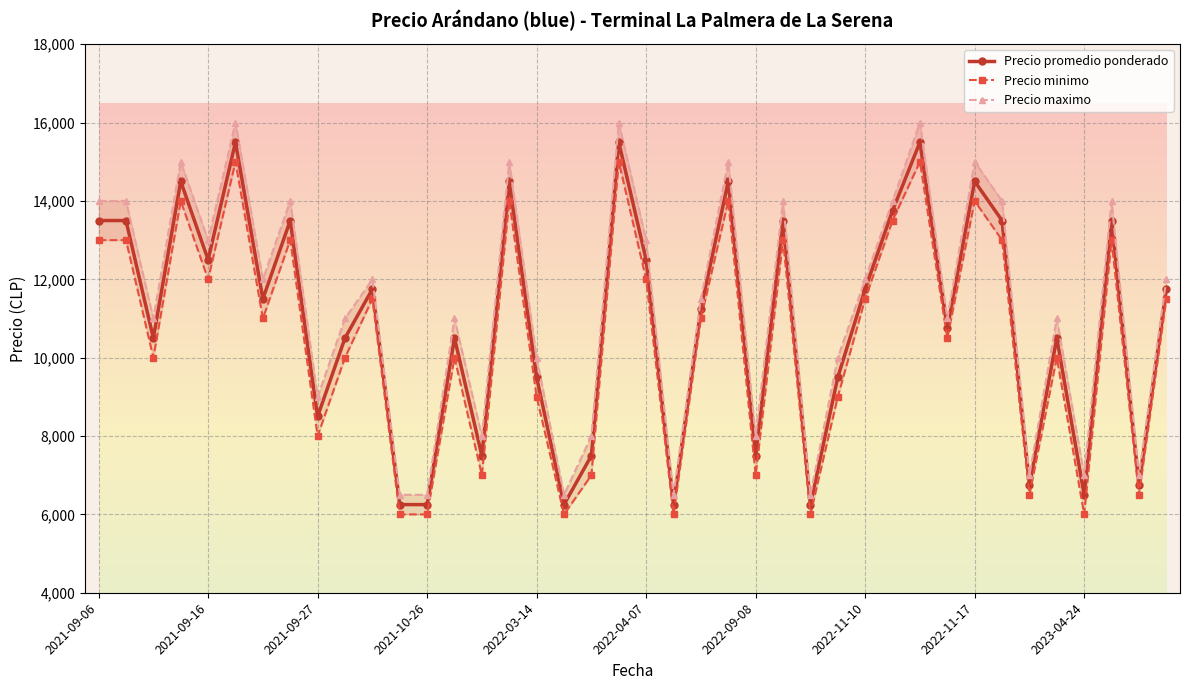

How many values in the Precio promedio ponderado series are below 11500?

20